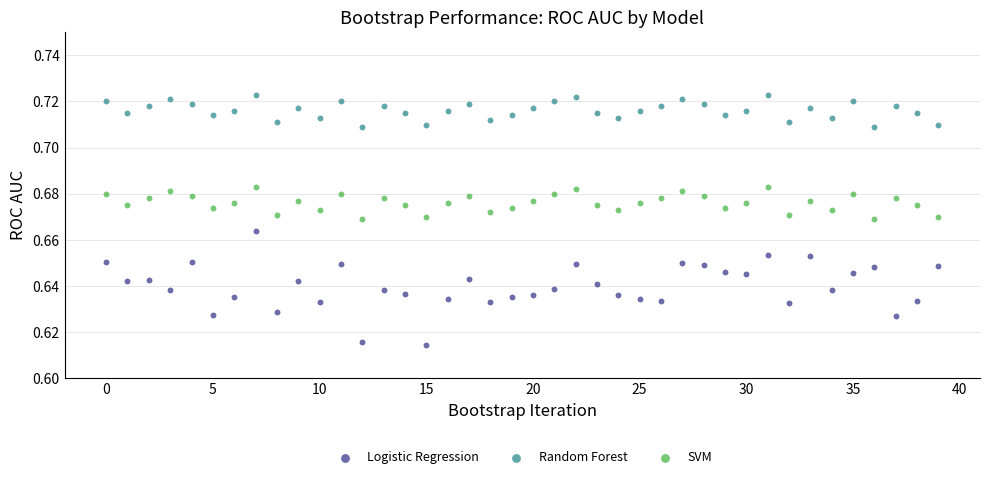

Which series reaches the maximum Y coordinate?

Random Forest